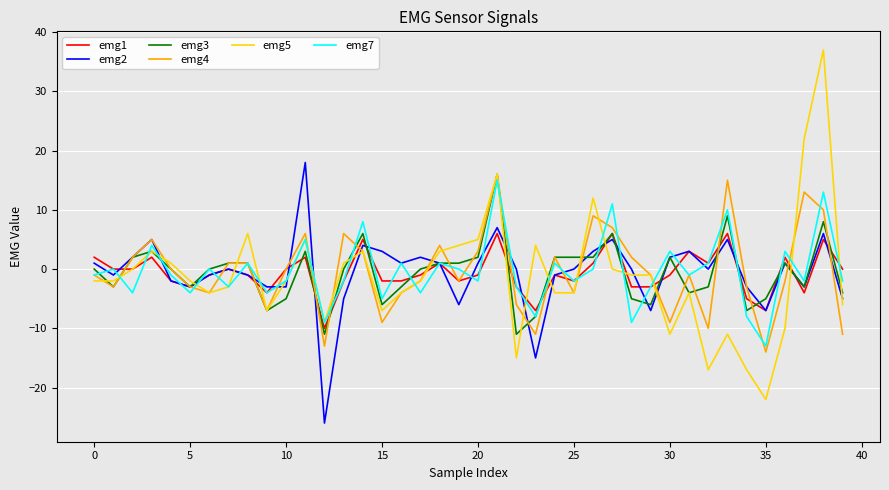

True or false: emg4 and emg1 intersect in this chart.

True